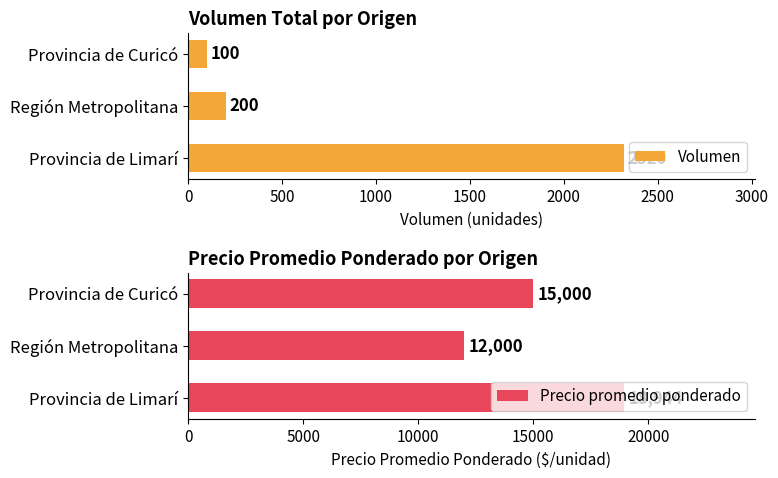

Is it true that Precio promedio ponderado equals 4332 at Provincia de Limarí?

False